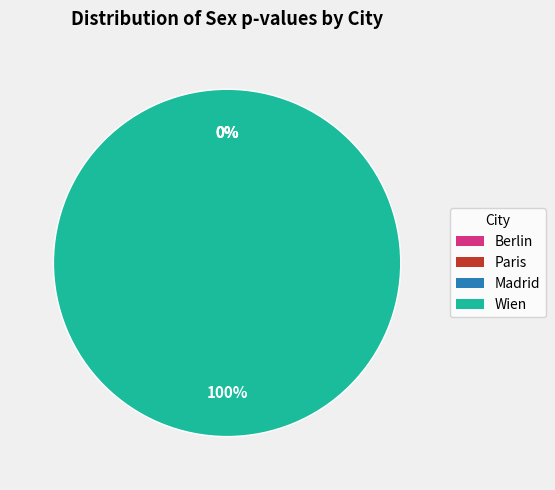

To the nearest percent, what is the combined percentage of Wien and Madrid?

100%